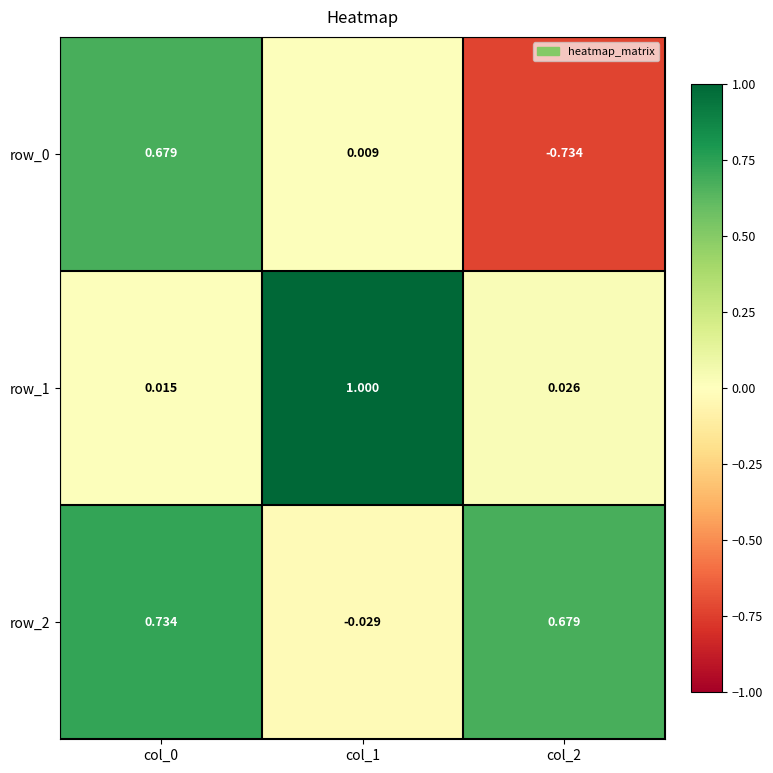

Count the number of data series in this chart.

3